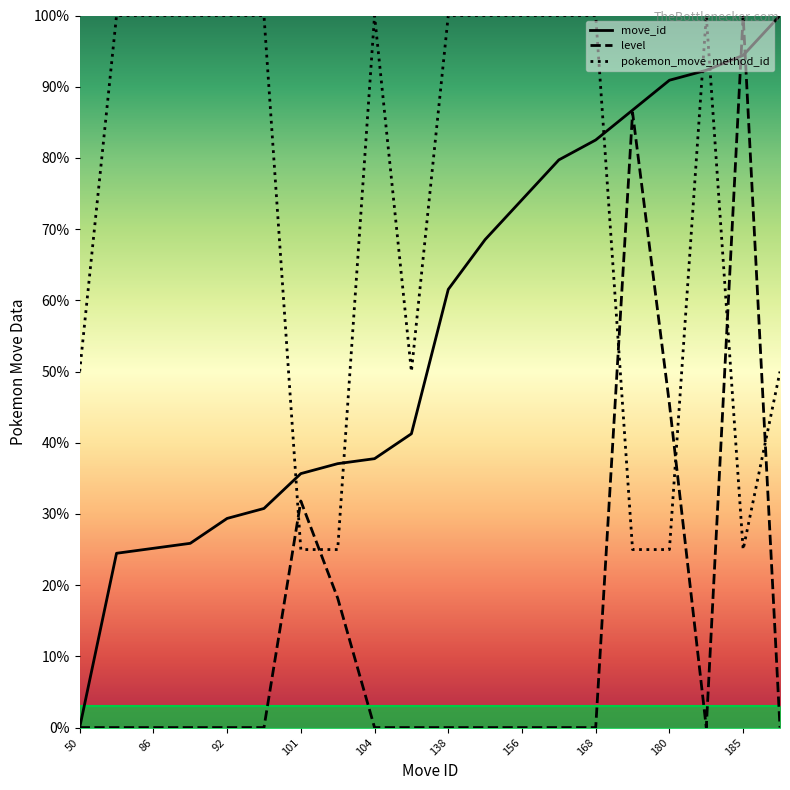

At which label is level closest to 50?

180